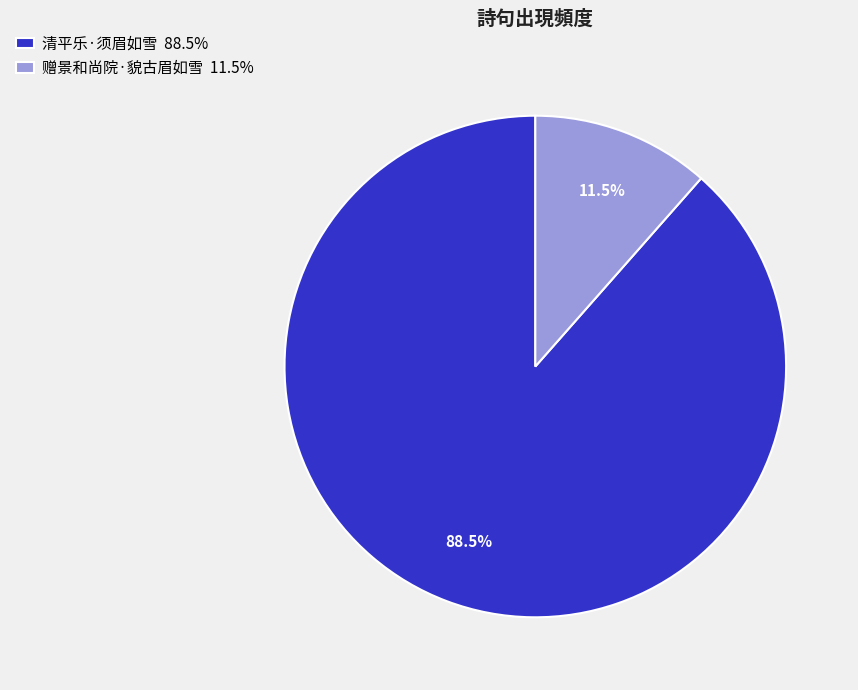

To the nearest percent, what is the combined percentage of 赠景和尚院·貌古眉如雪 and 清平乐·须眉如雪?

100%